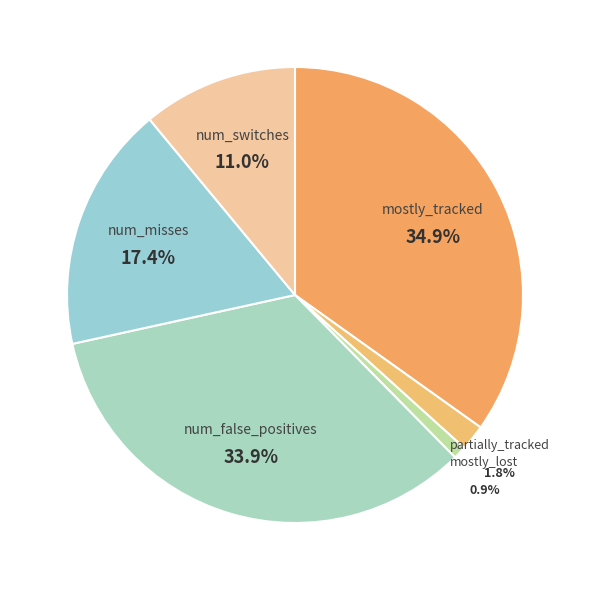

What percentage do mostly_tracked and partially_tracked together represent?

36.7%